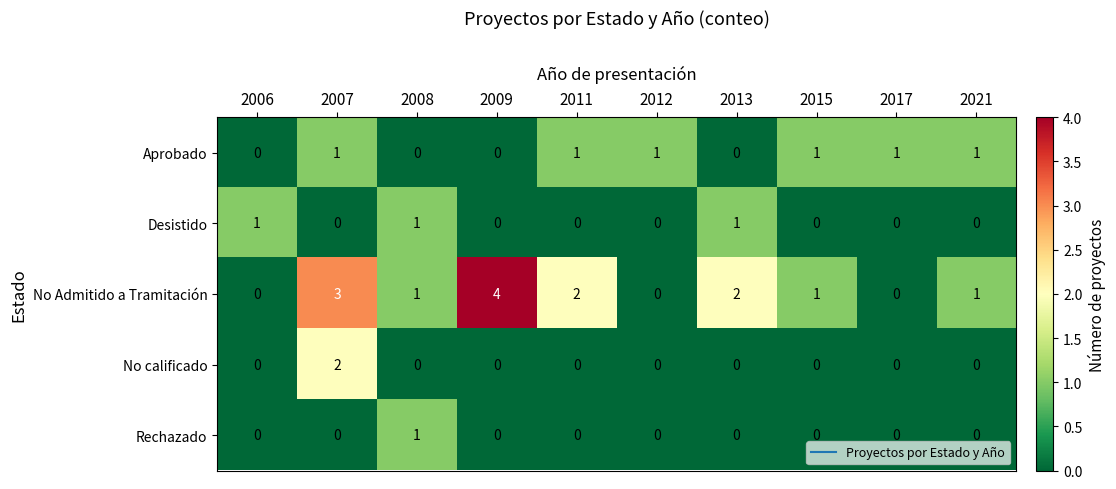

What is the maximum value shown in the chart?

4